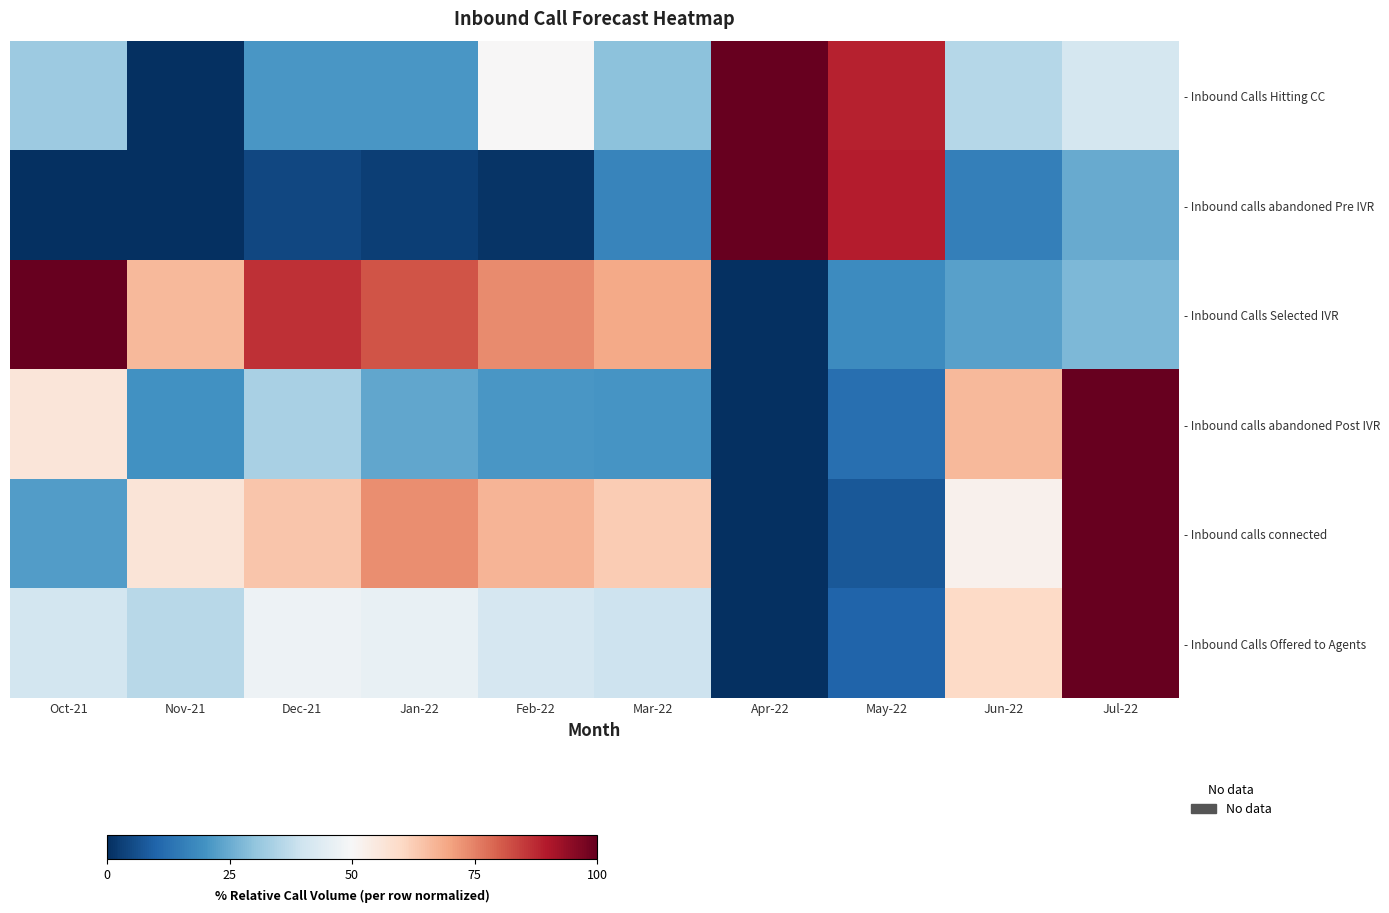

Is it true that - Inbound calls connected equals 89.7 at Nov-21?

False